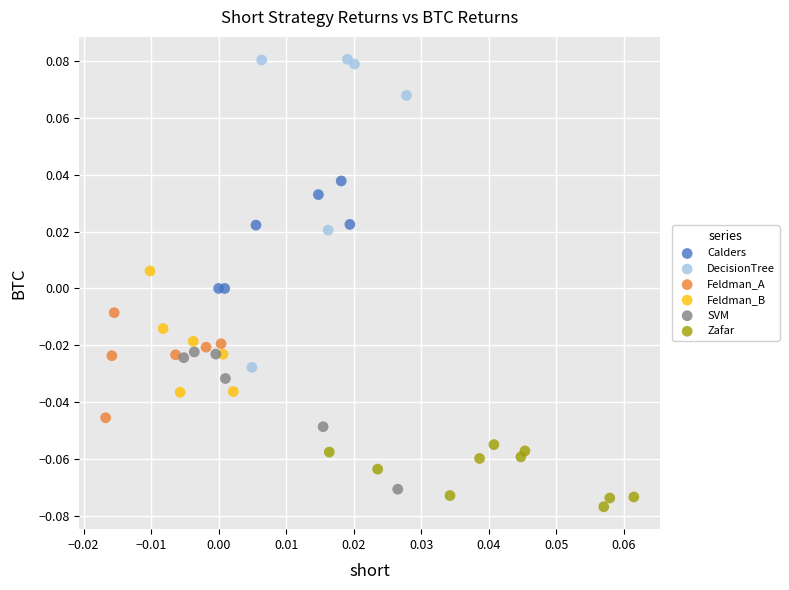

Which series reaches the minimum Y coordinate?

Zafar